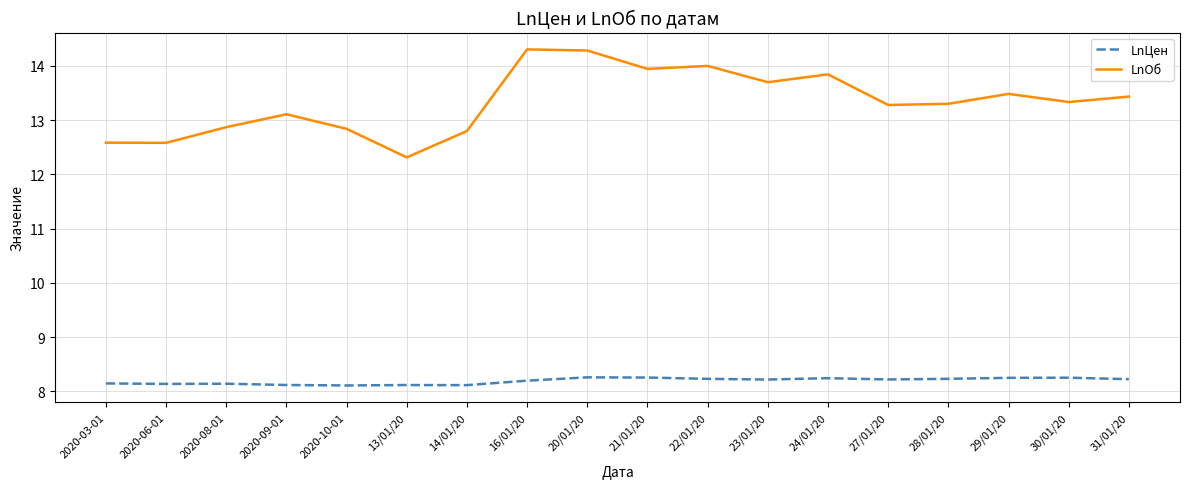

What position from the right is 21/01/20?

9